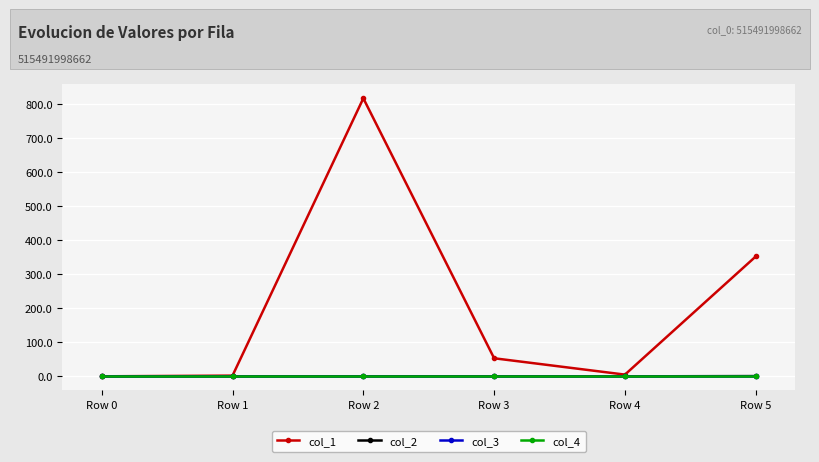

True or false: col_1 and col_2 intersect in this chart.

False